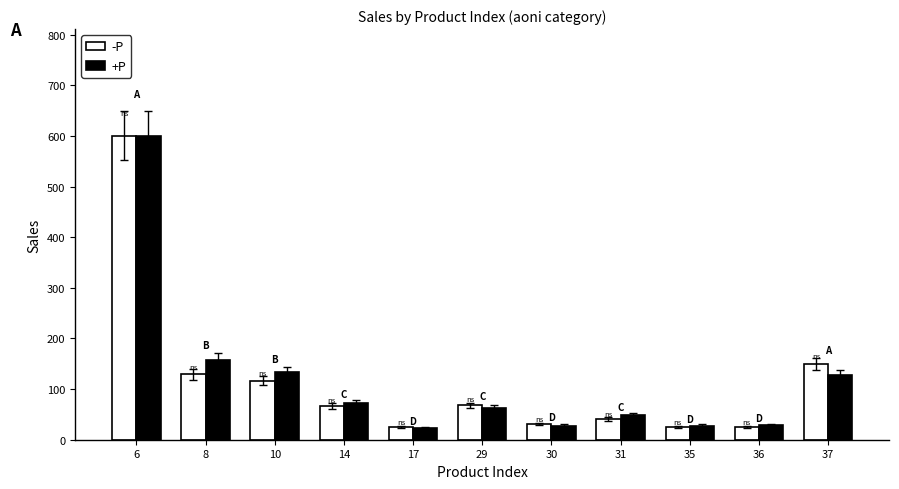

What is the average value of the -P series?

116